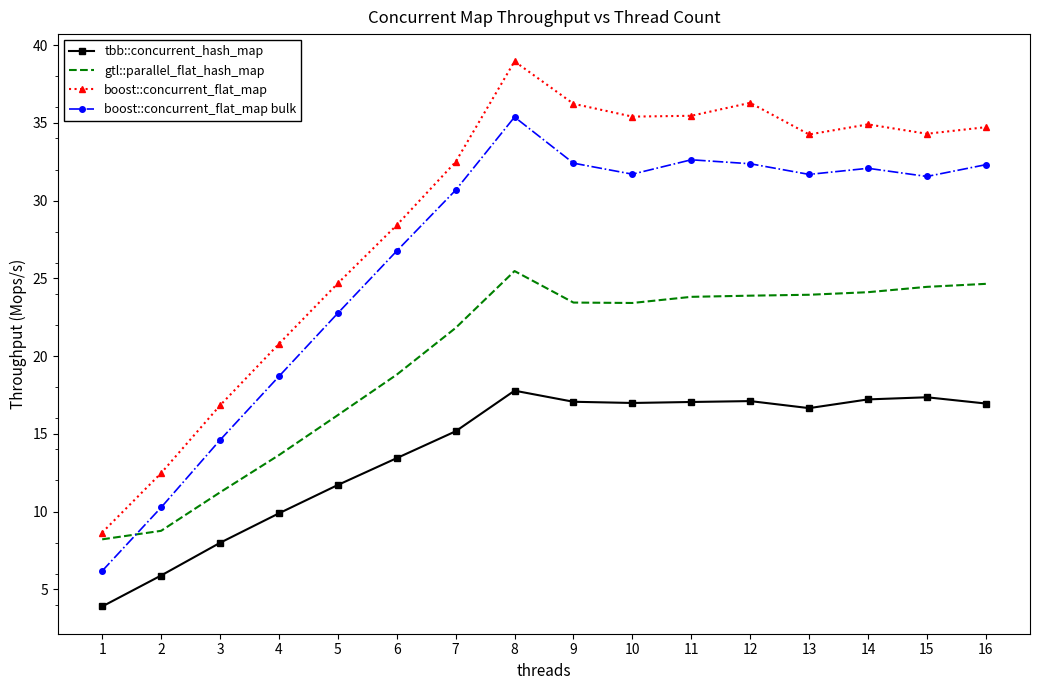

At which label is boost::concurrent_flat_map closest to 23?

5